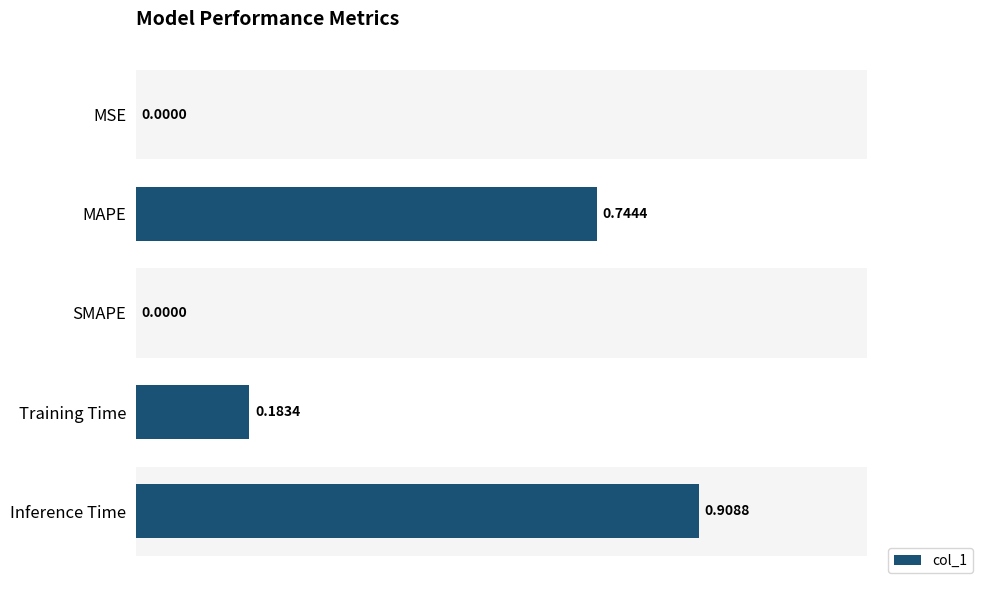

What is the sum of all values?

1.8